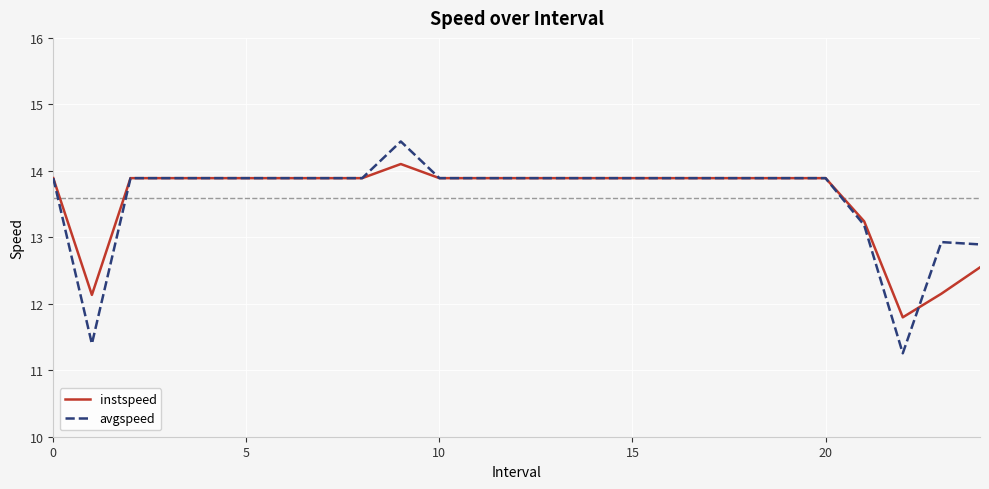

Which series has the largest range (max minus min)?

avgspeed